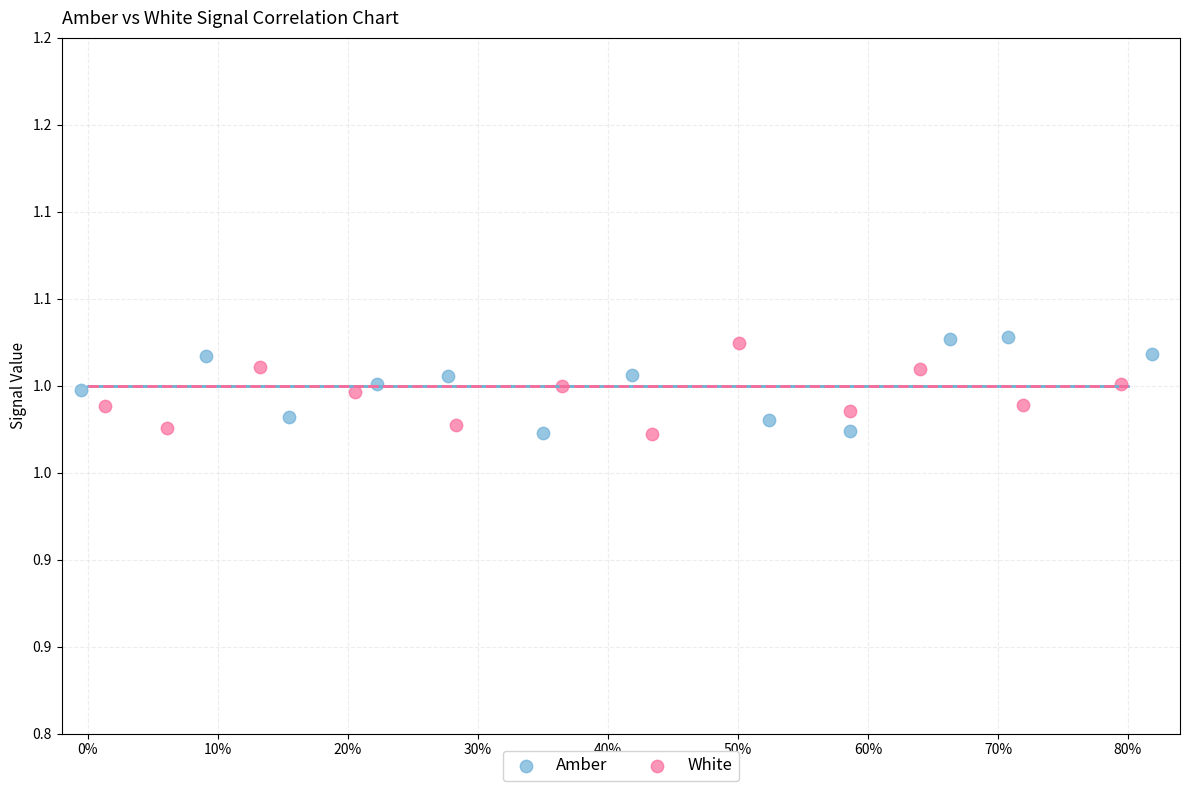

Which series has the widest spread of Y values?

Amber